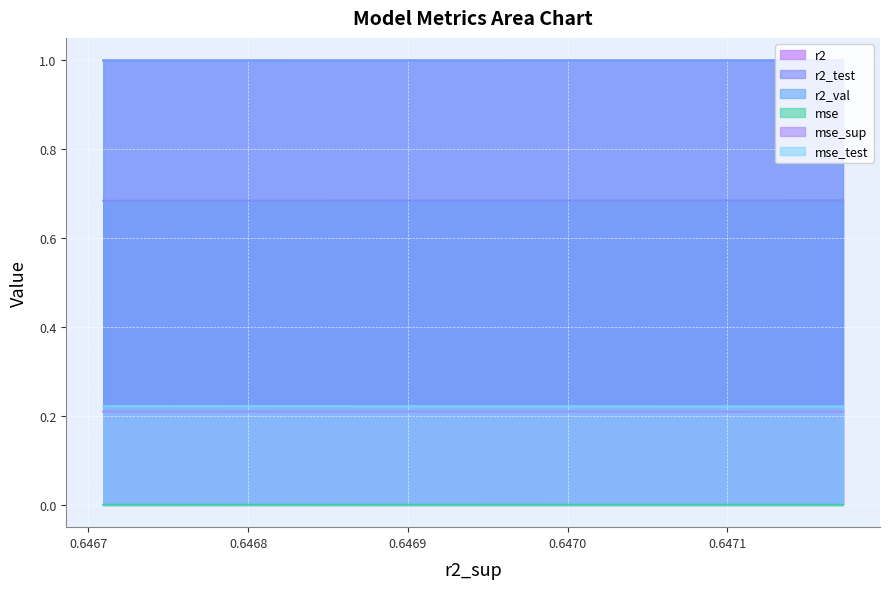

What is the minimum value for r2_test?

0.7